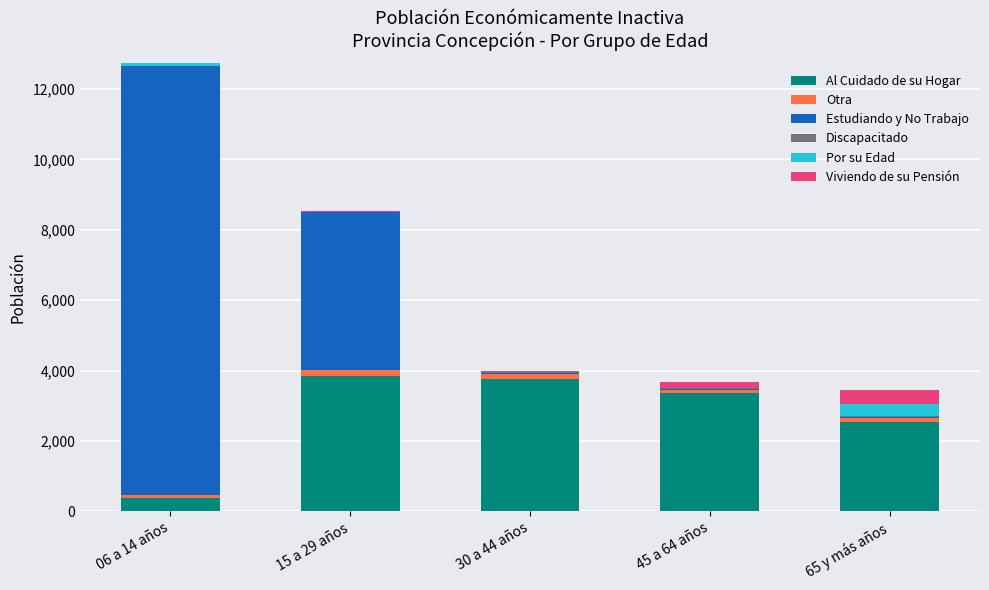

Are the bars horizontal?

No